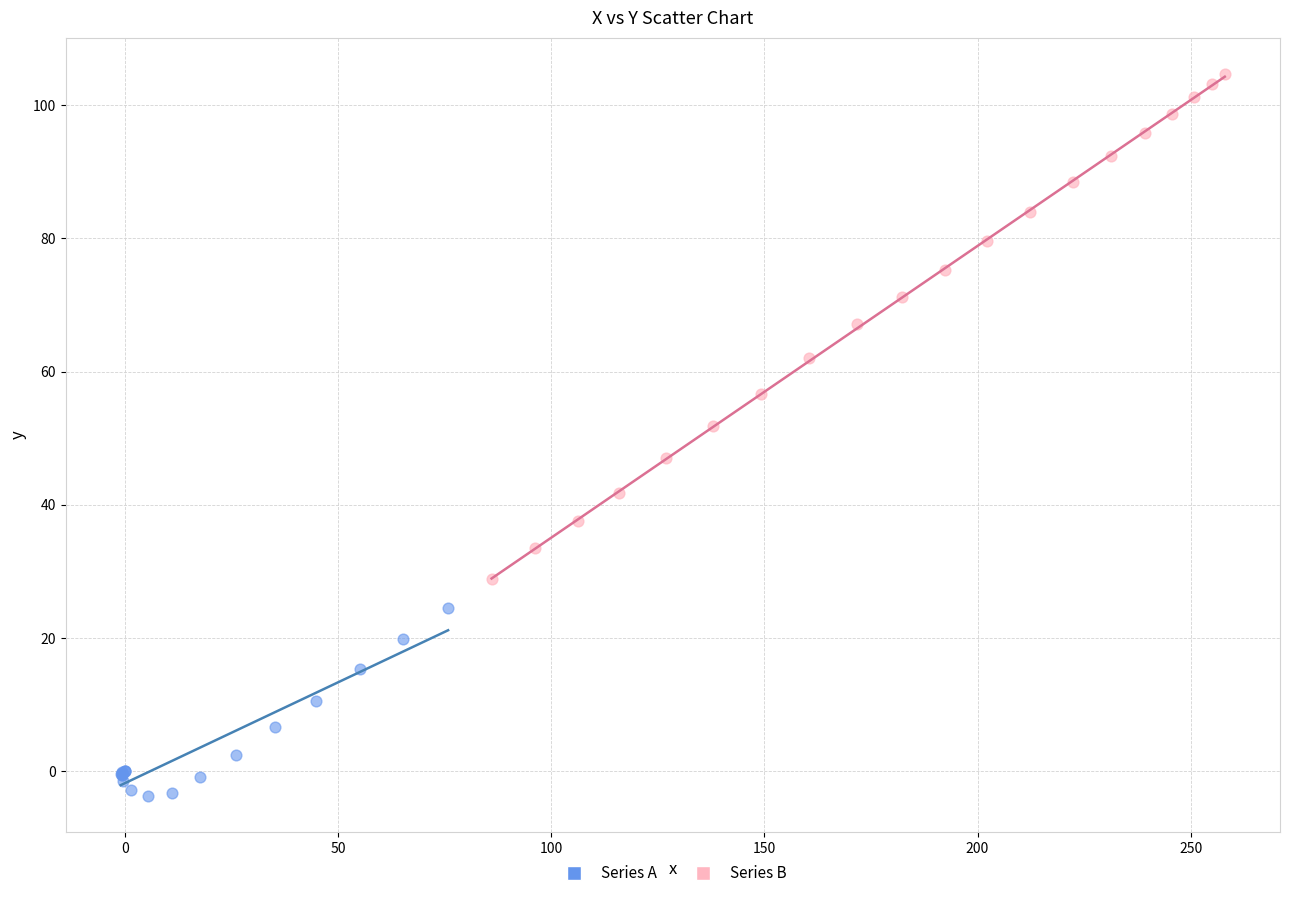

Which series reaches the maximum Y coordinate?

Series B